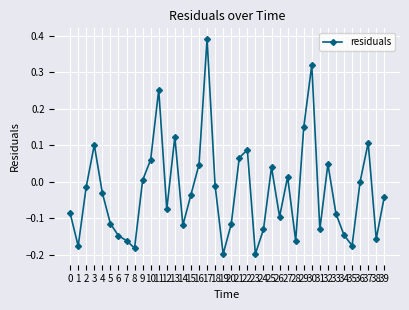

At which category does the chart reach its peak across all series?

17